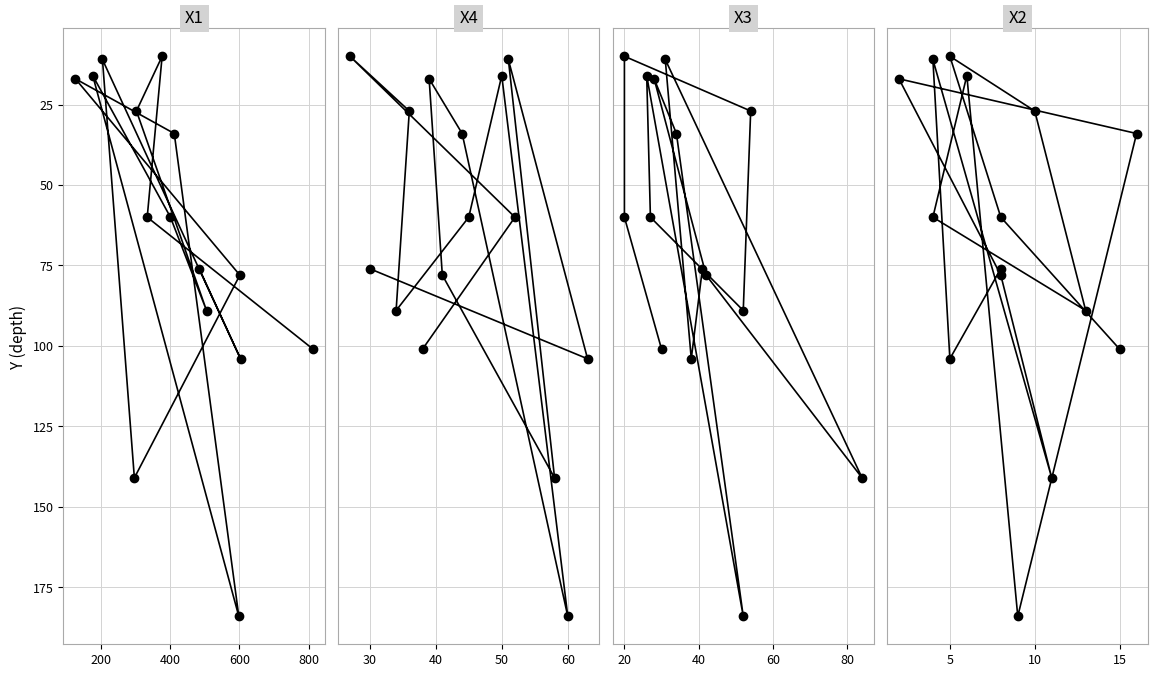

How many distinct data groups are displayed?

4